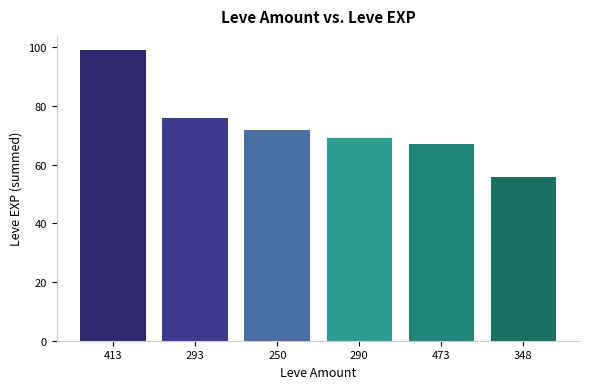

True or false: the data shows 107 at 290.

False